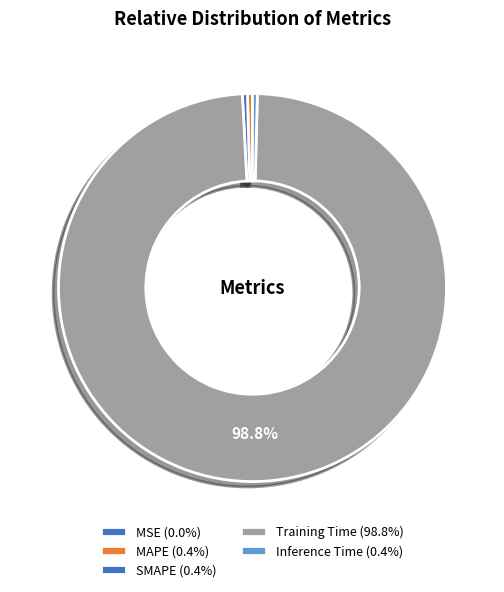

How many segments does this pie chart have?

5